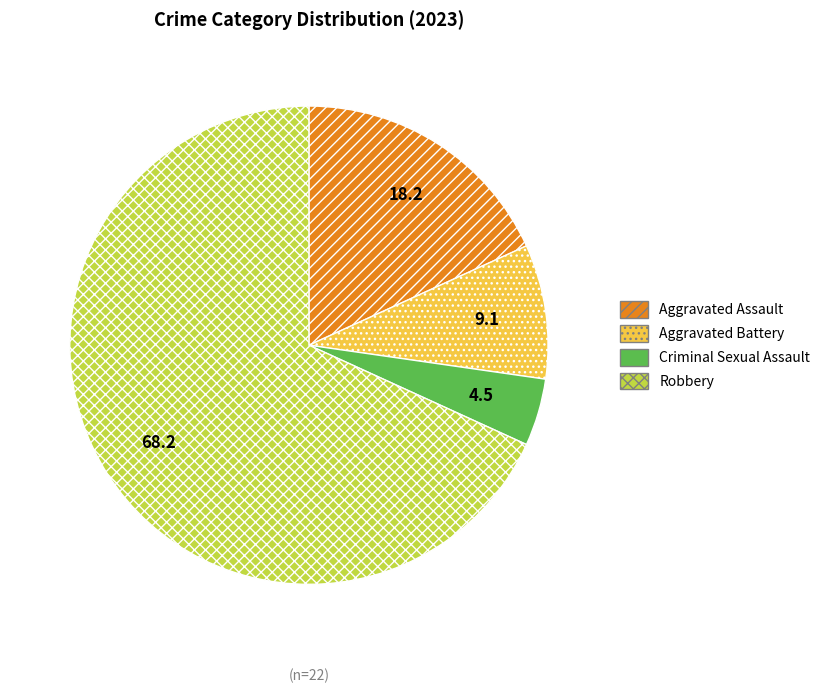

Which category has the biggest portion of the pie?

Robbery